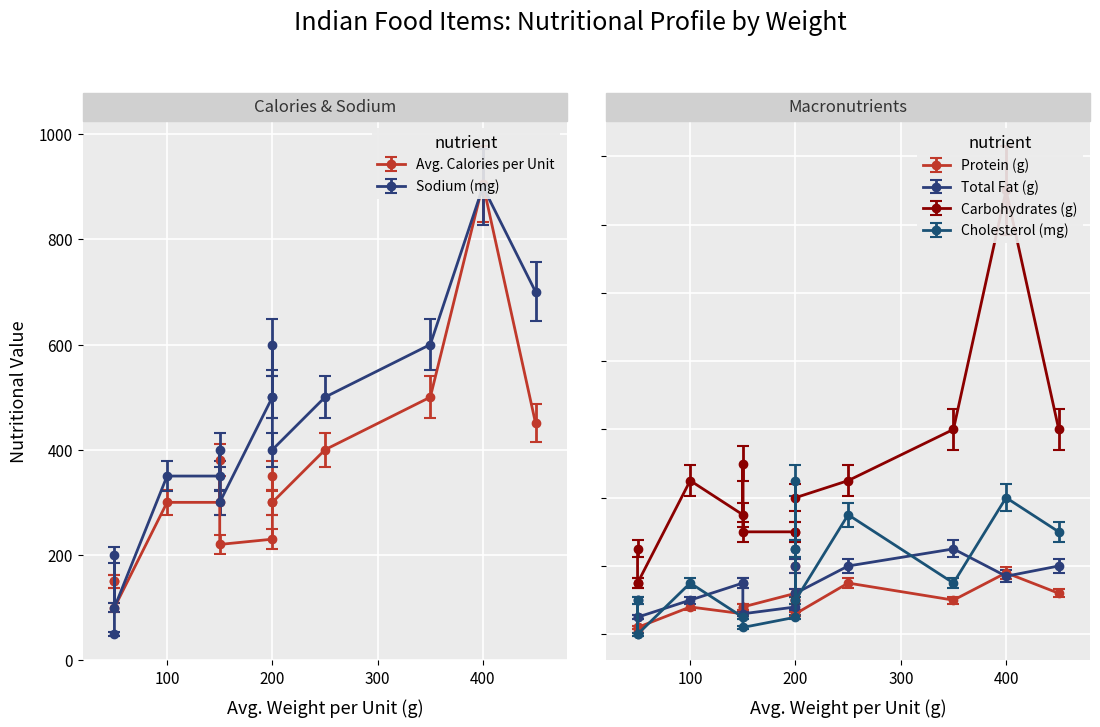

True or false: Cholesterol (mg) has more than 0 points higher than both neighbors.

True